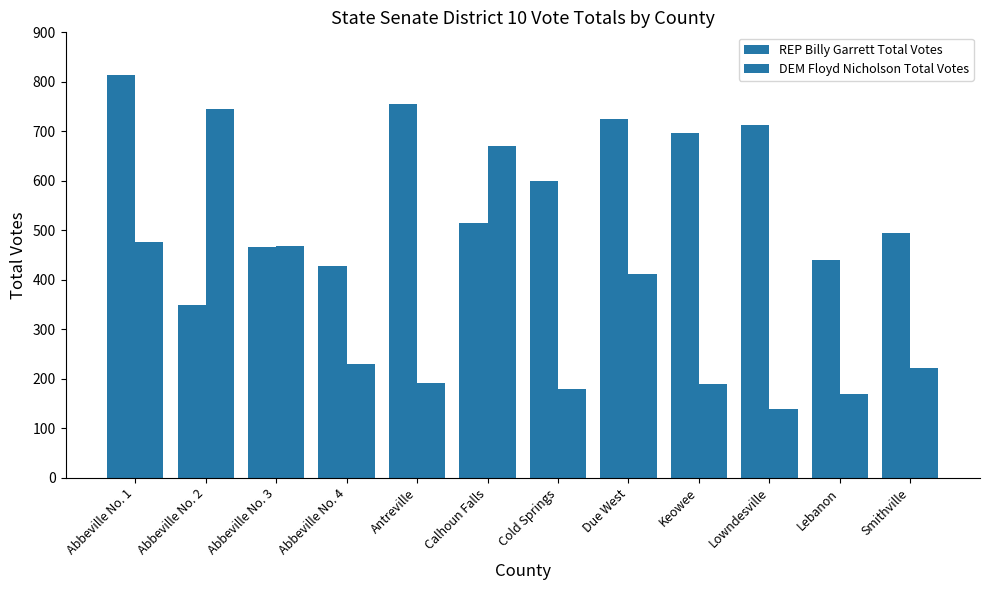

What is the sum of all DEM Floyd Nicholson Total Votes values?

4090